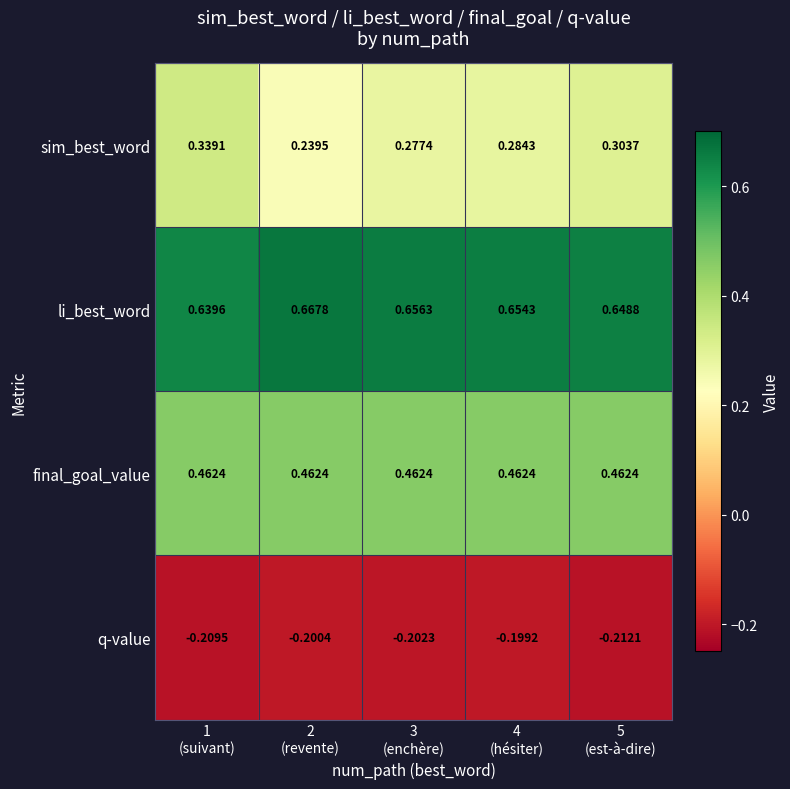

How many data points does each series have?

5